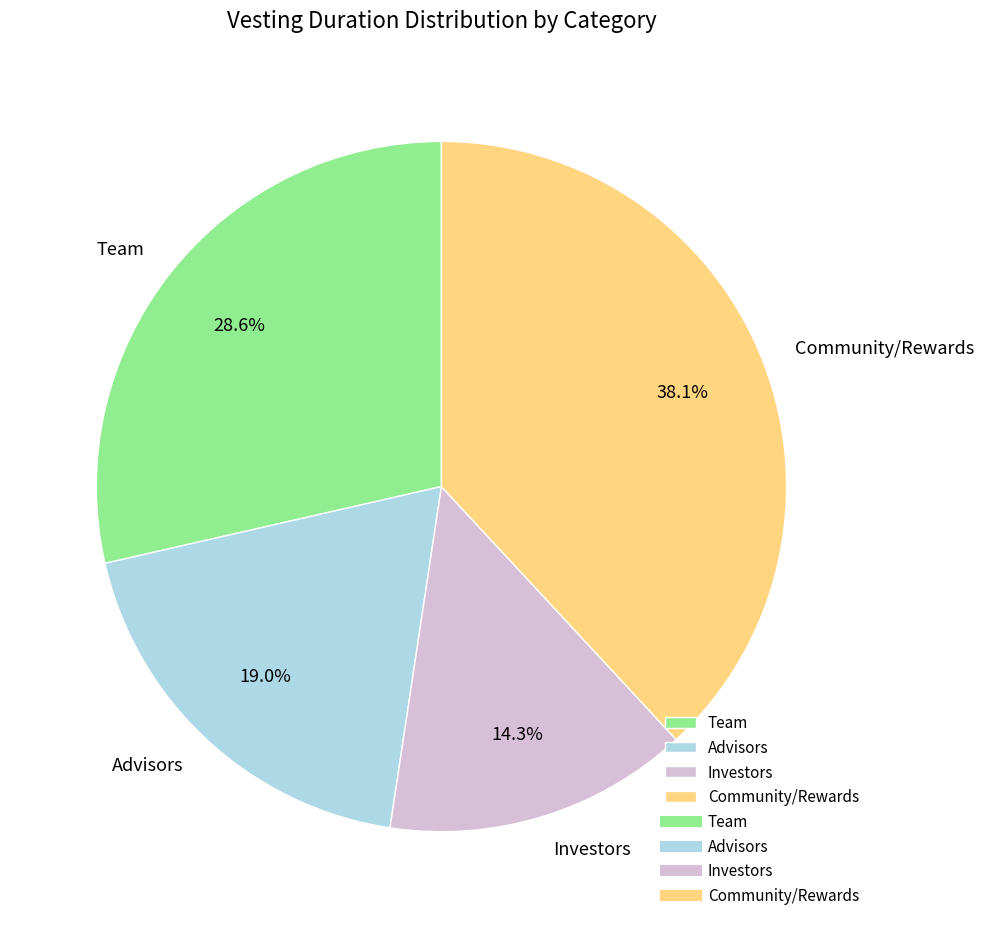

What percentage is the Community/Rewards slice, to the nearest percent?

38%